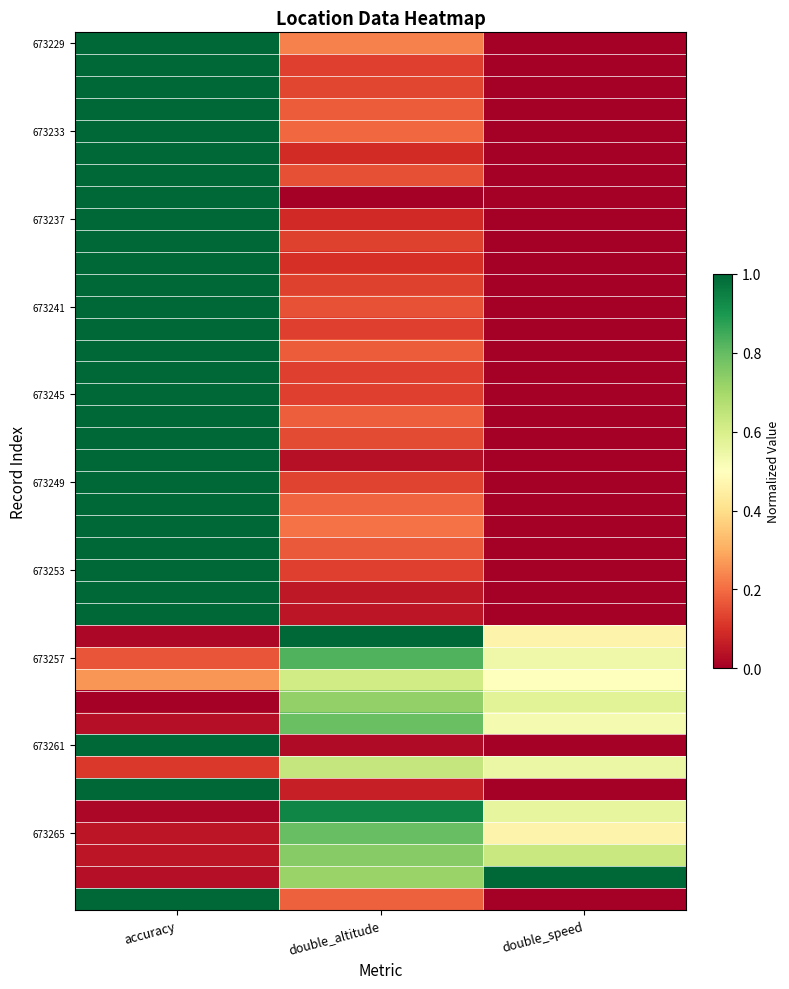

What is the difference between the highest and lowest values at accuracy?

1.0